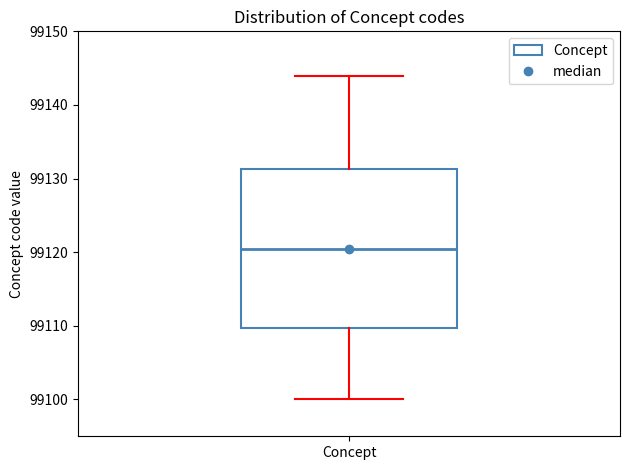

Read this box plot against the y-axis: the position of the median line, the range covered by the box, and the ends of both whiskers. The values are not printed on the chart, so give them approximately, as read against the axis.

median 99121, box 99110 to 99131, whiskers 99100 to 99144